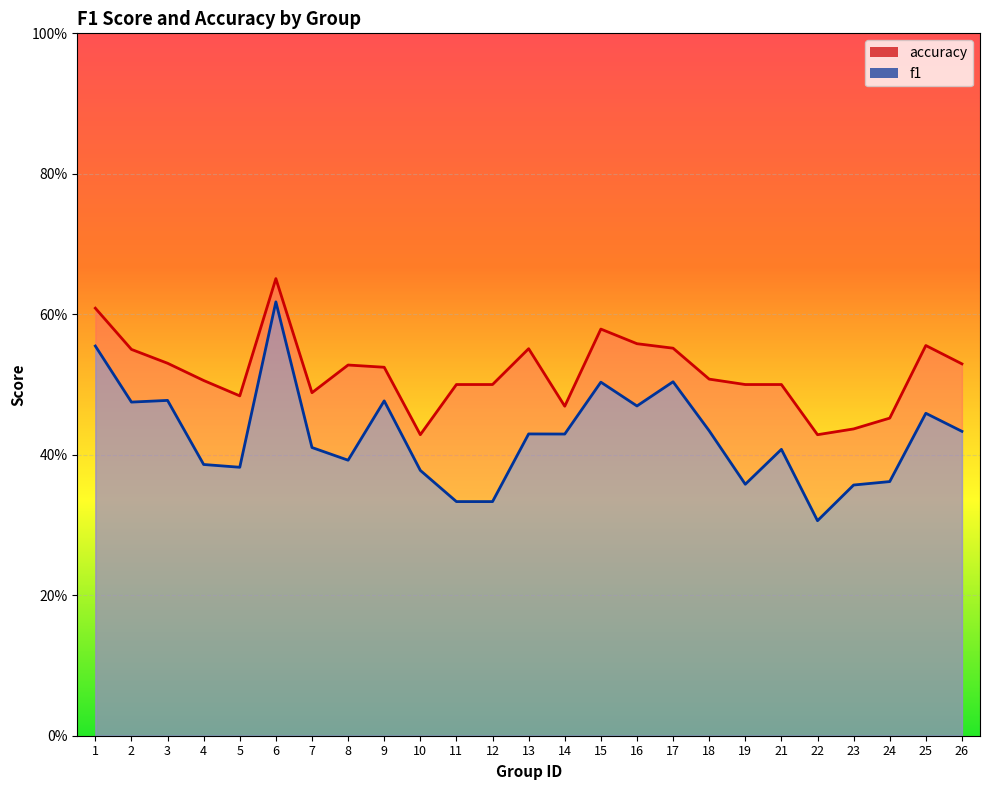

Reading left to right, extract all data points from this chart.

f1: 0.6	0.5	0.5	0.4	0.4	0.6	0.4	0.4	0.5	0.4	0.3	0.3	0.4	0.4	0.5	0.5	0.5	0.4	0.4	0.4	0.3	0.4	0.4	0.5	0.4
accuracy: 0.6	0.6	0.5	0.5	0.5	0.7	0.5	0.5	0.5	0.4	0.5	0.5	0.6	0.5	0.6	0.6	0.6	0.5	0.5	0.5	0.4	0.4	0.5	0.6	0.5